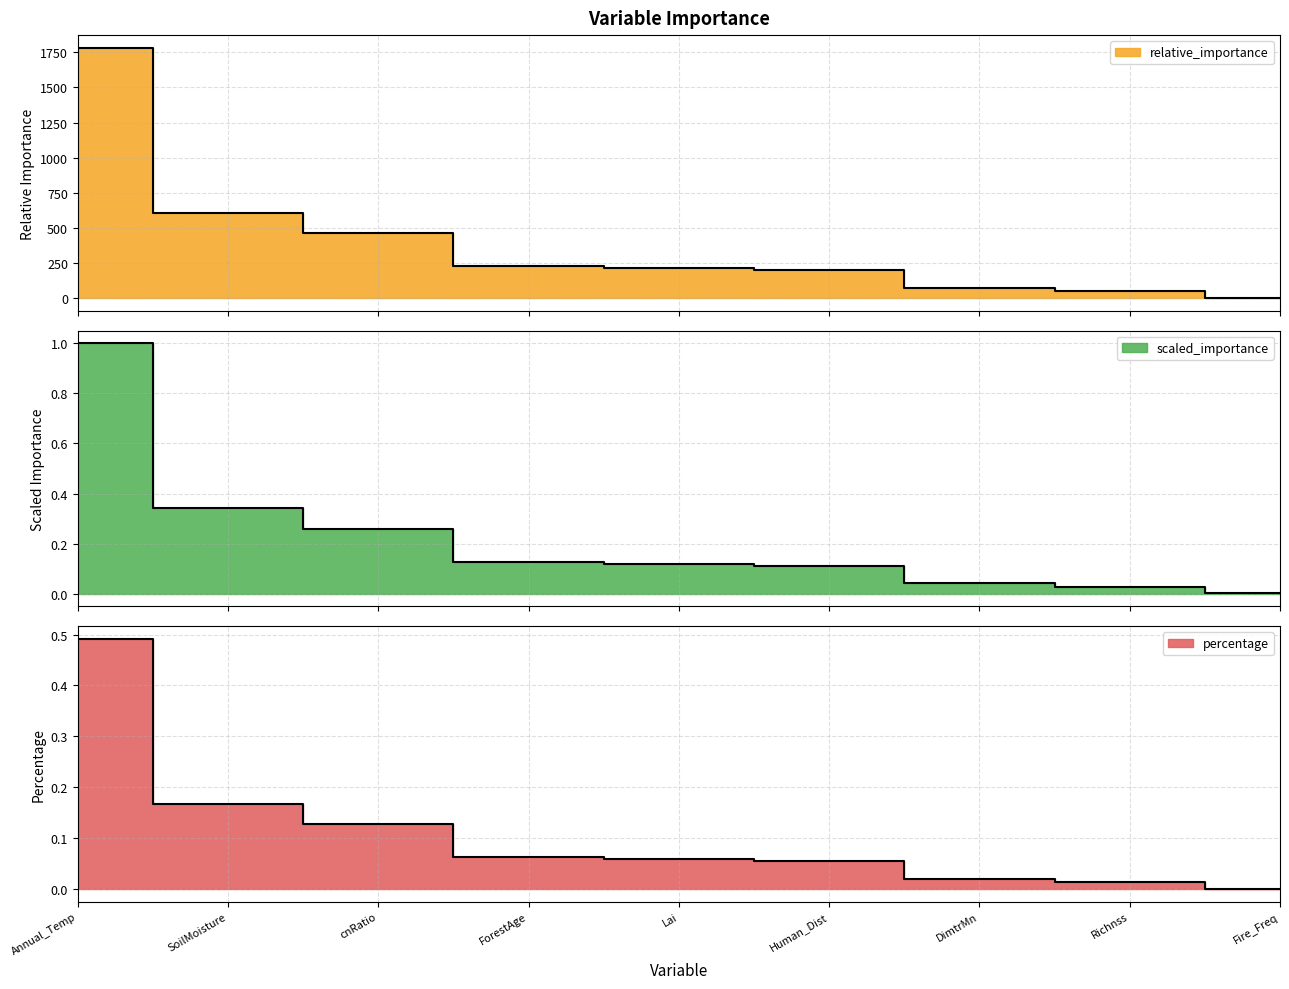

Is the value of scaled_importance at SoilMoisture greater than the value of relative_importance at SoilMoisture?

Yes